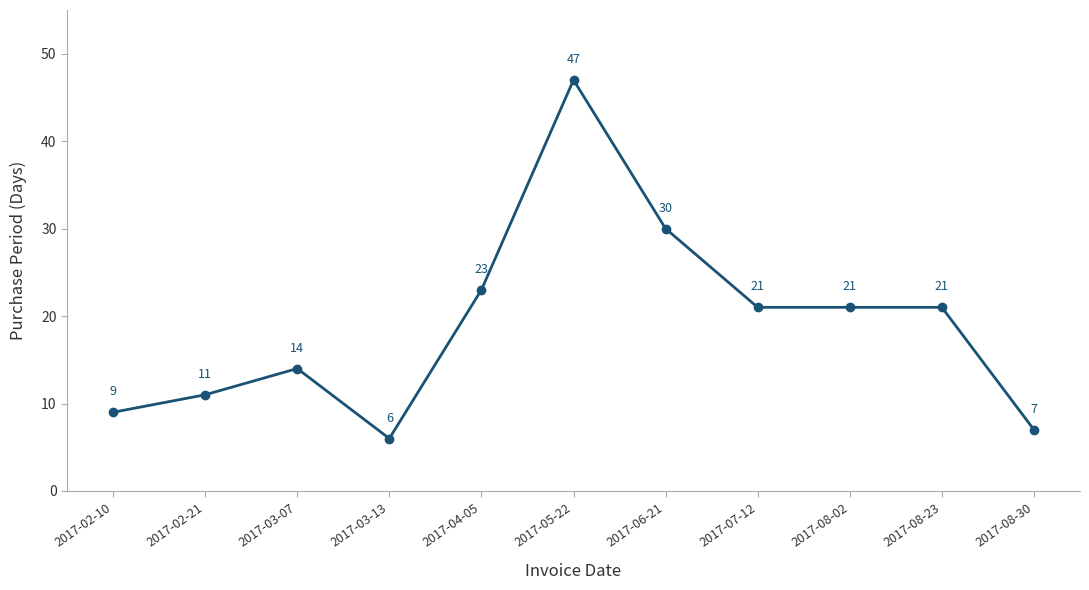

Reading left to right, list all the values displayed in this chart.

9	11	14	6	23	47	30	21	21	21	7